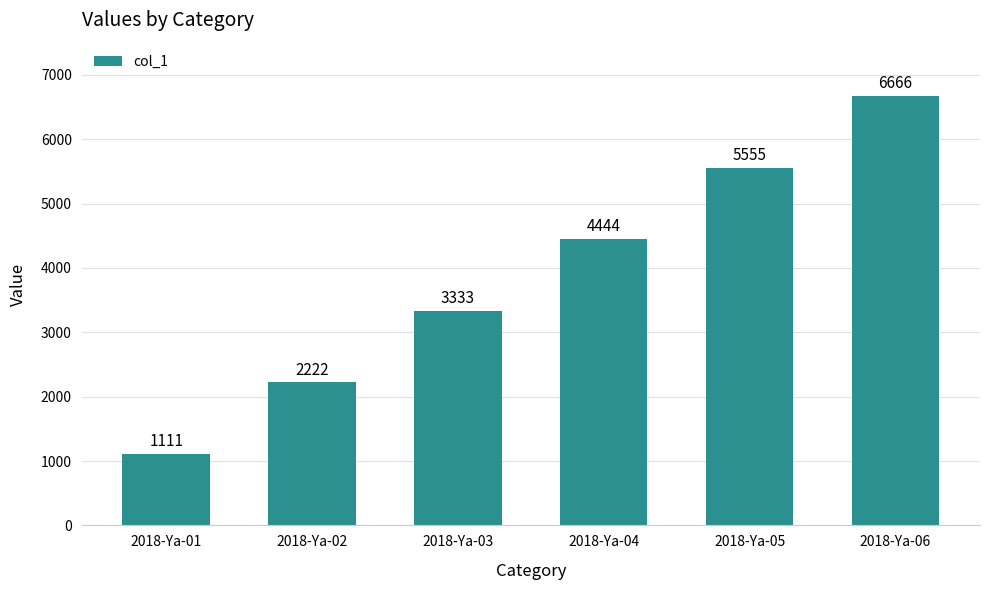

What is the difference between the maximum and minimum values?

5555